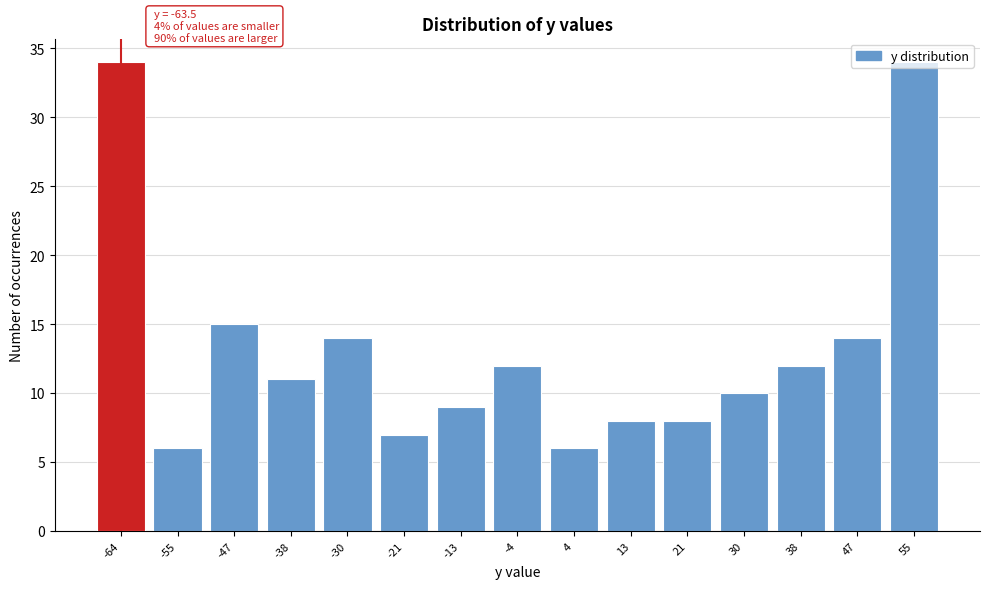

At which label is the value closest to 20?

-47